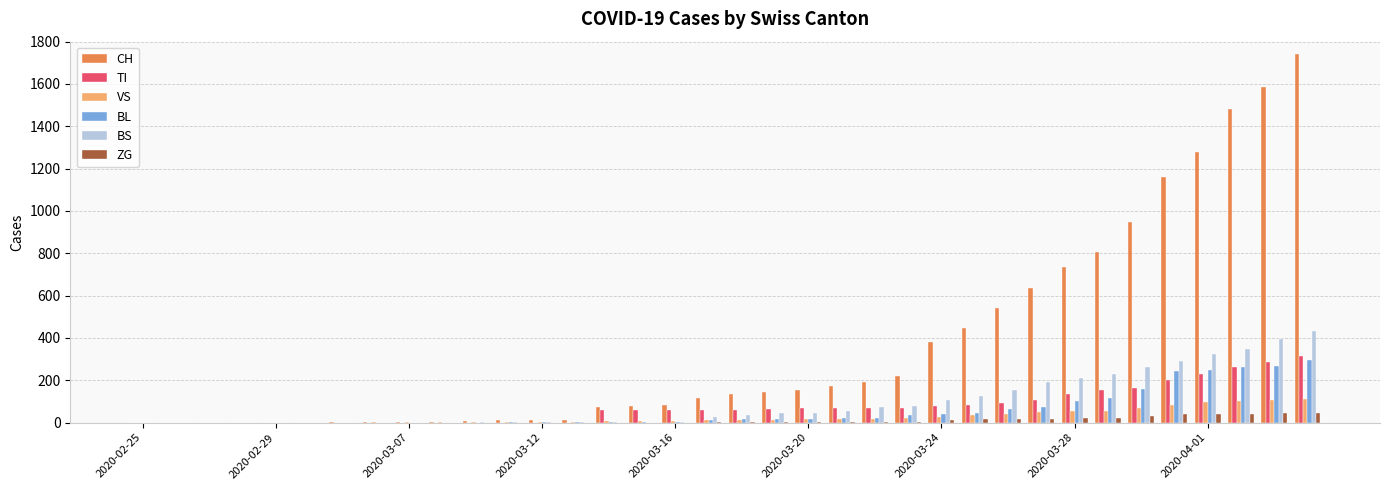

What is the sum of all VS values?

979